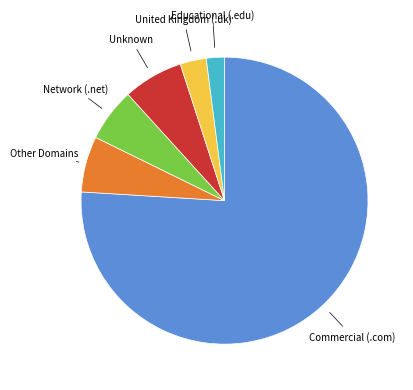

Is there a majority slice in this chart?

Yes